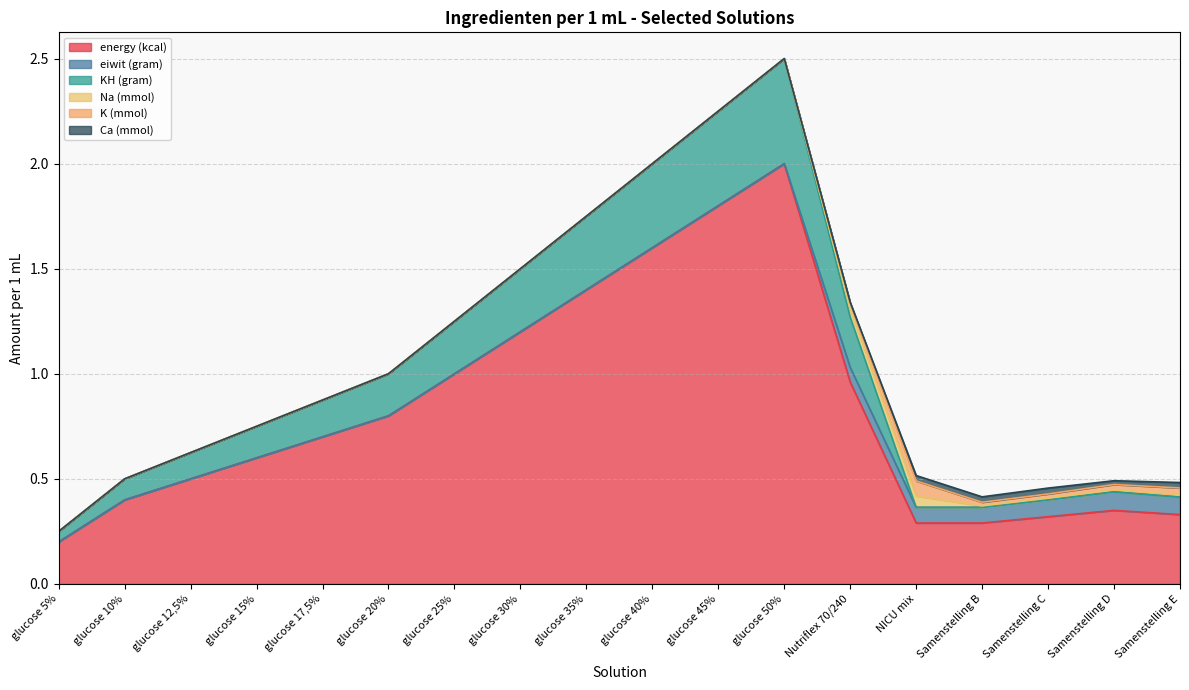

How many series are shown in this chart?

6